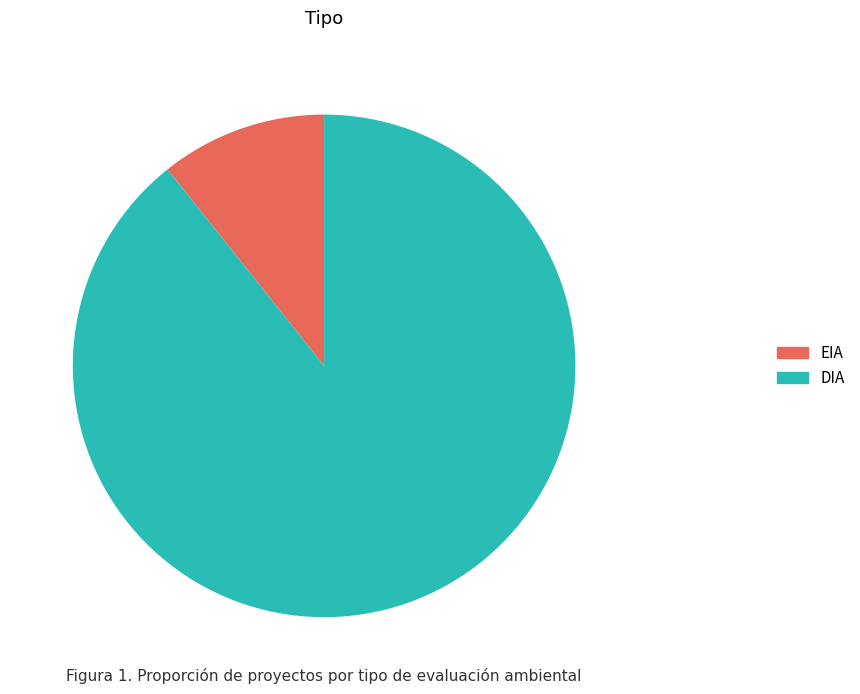

Rank the categories by value from highest to lowest.

DIA, EIA